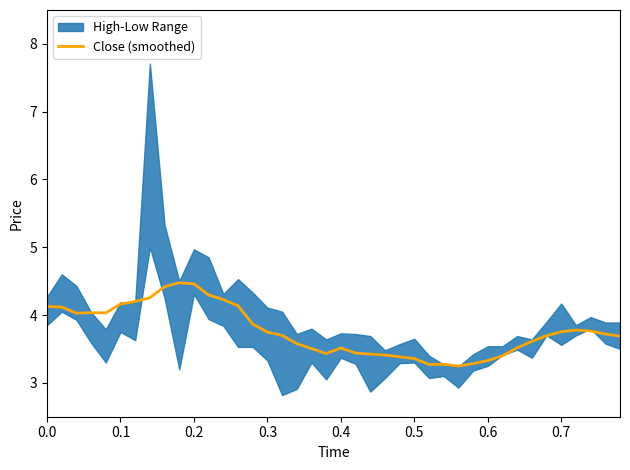

What is the highest value of the Close (smoothed) series?

4.5